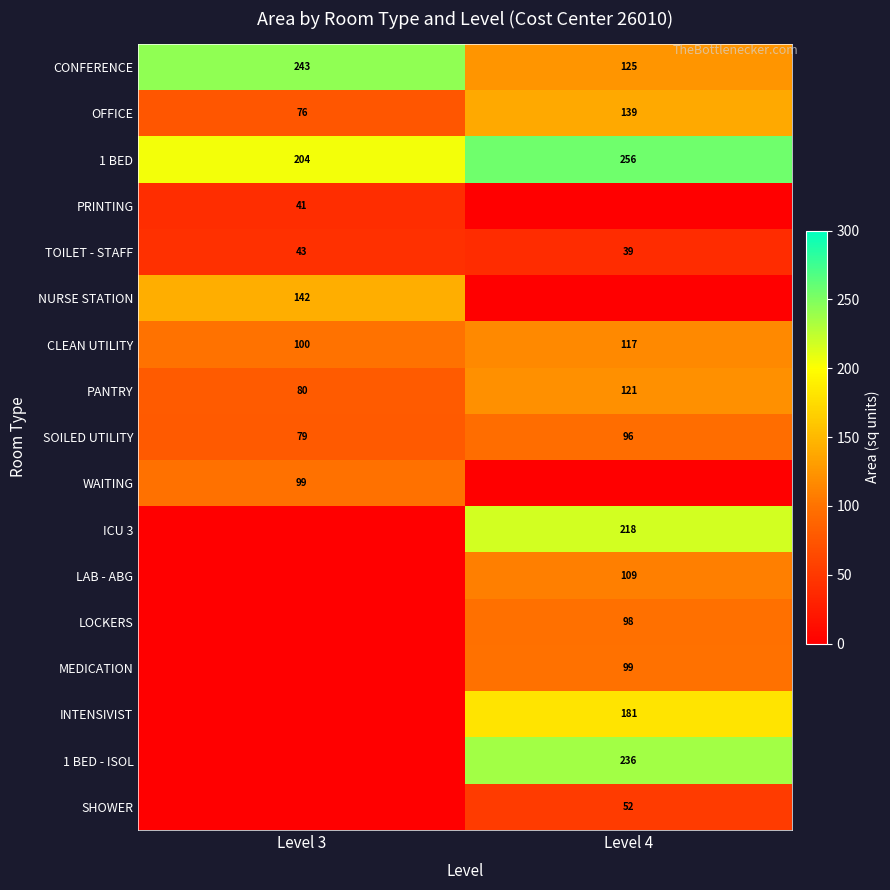

Which category has the lowest value in the CLEAN UTILITY series?

Level 3